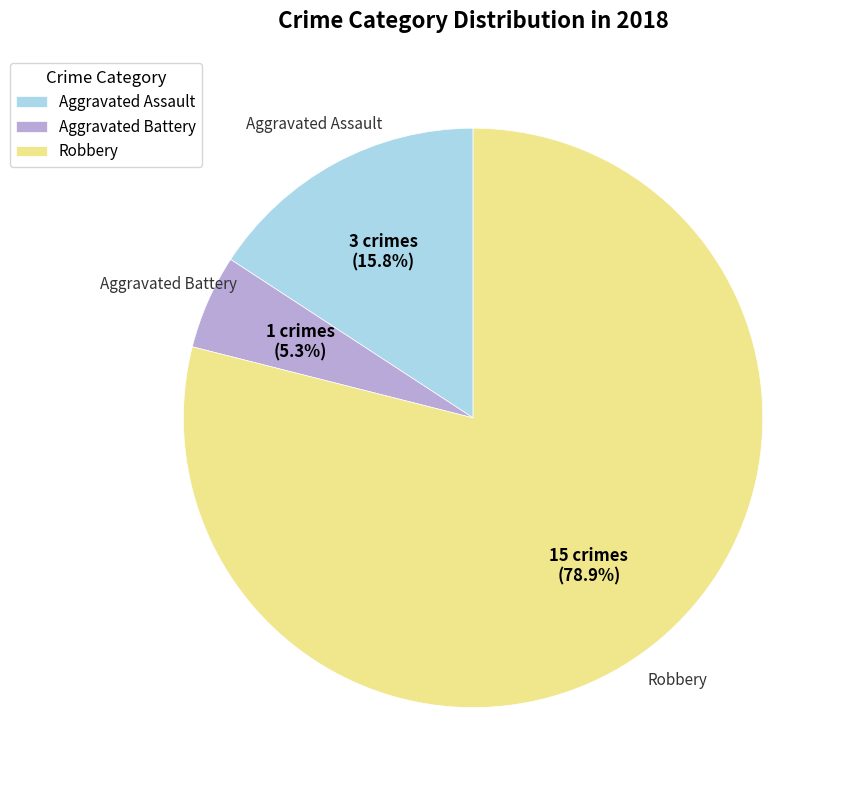

Which has a higher value, Aggravated Assault or Aggravated Battery?

Aggravated Assault